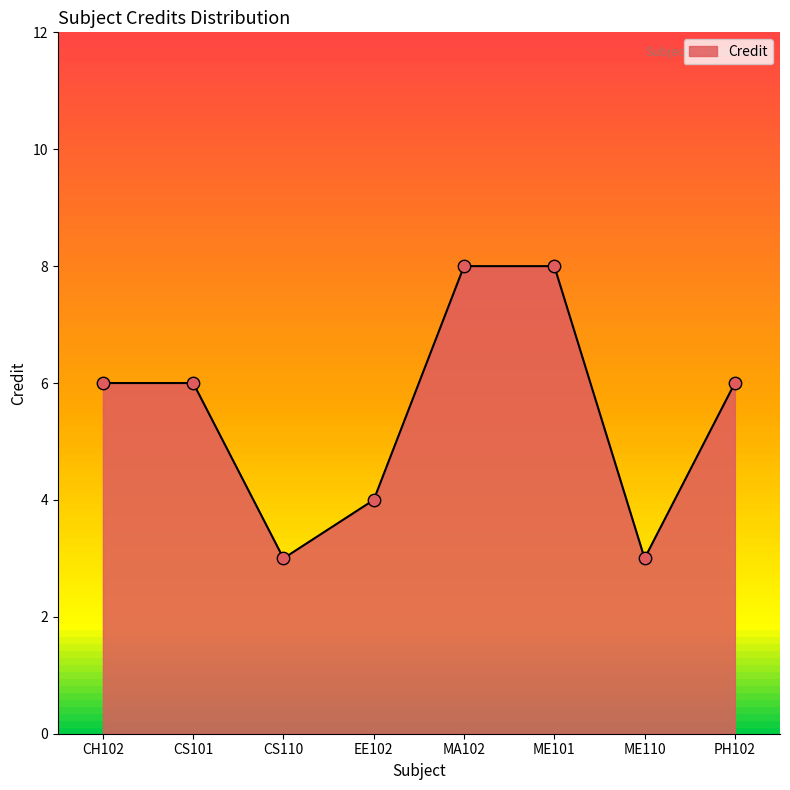

What is the change in value from ME101 to PH102?

-2